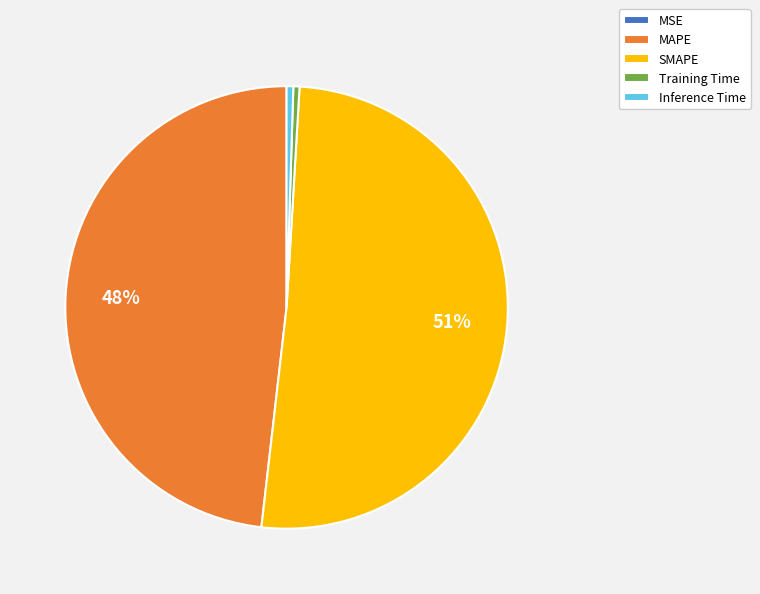

Which has a higher value, SMAPE or Inference Time?

SMAPE